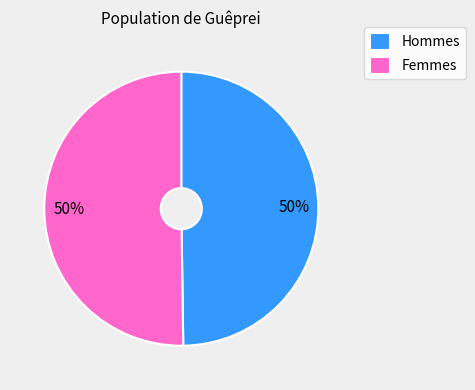

To the nearest percent, what percentage of the pie is Hommes?

50%